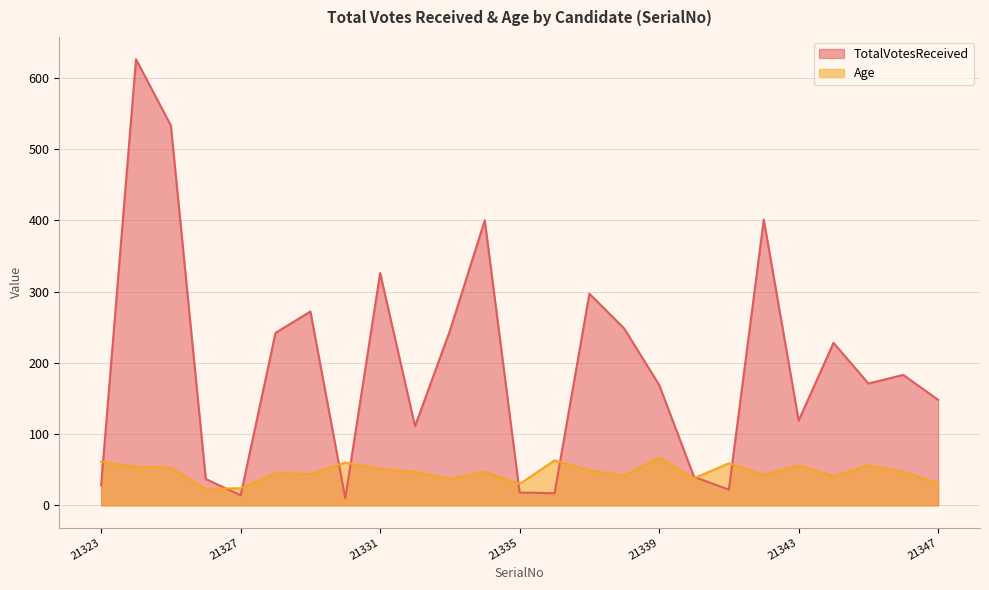

What are all the series names shown in the legend?

TotalVotesReceived, Age